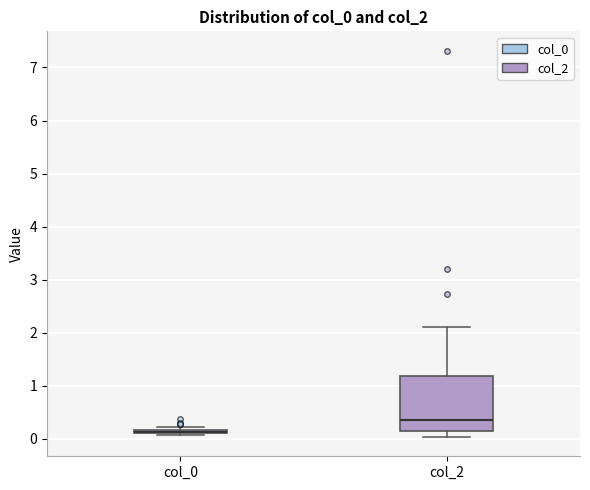

Comparing the boxes themselves (not the whiskers), which one is the tallest?

col_2